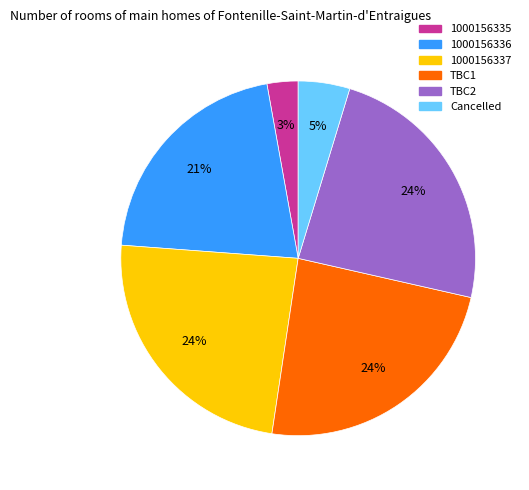

Does 1000156337 account for over 50% of the chart?

No